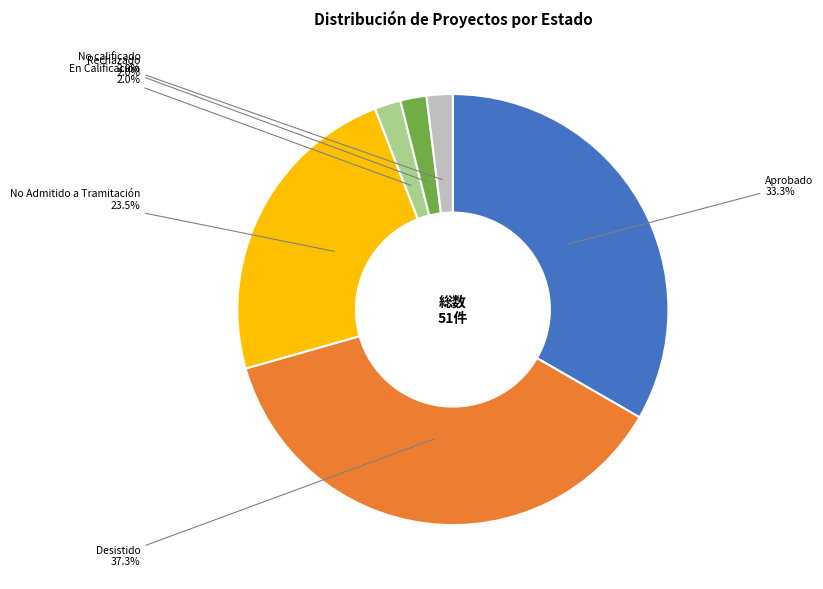

Which category has the biggest portion of the pie?

Desistido